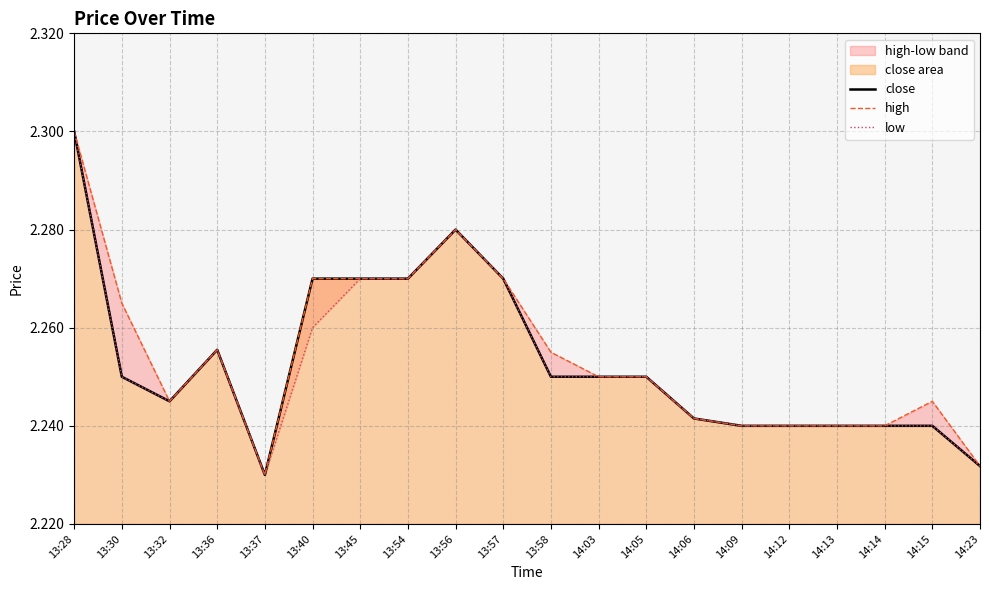

Reading right to left, what are all the values shown in this chart?

close: 14:23=2.2	14:15=2.2	14:14=2.2	14:13=2.2	14:12=2.2	14:09=2.2	14:06=2.2	14:05=2.2	14:03=2.2	13:58=2.2	13:57=2.3	13:56=2.3	13:54=2.3	13:45=2.3	13:40=2.3	13:37=2.2	13:36=2.3	13:32=2.2	13:30=2.2	13:28=2.3
high: 14:23=2.2	14:15=2.2	14:14=2.2	14:13=2.2	14:12=2.2	14:09=2.2	14:06=2.2	14:05=2.2	14:03=2.2	13:58=2.3	13:57=2.3	13:56=2.3	13:54=2.3	13:45=2.3	13:40=2.3	13:37=2.2	13:36=2.3	13:32=2.2	13:30=2.3	13:28=2.3
low: 14:23=2.2	14:15=2.2	14:14=2.2	14:13=2.2	14:12=2.2	14:09=2.2	14:06=2.2	14:05=2.2	14:03=2.2	13:58=2.2	13:57=2.3	13:56=2.3	13:54=2.3	13:45=2.3	13:40=2.3	13:37=2.2	13:36=2.3	13:32=2.2	13:30=2.2	13:28=2.3